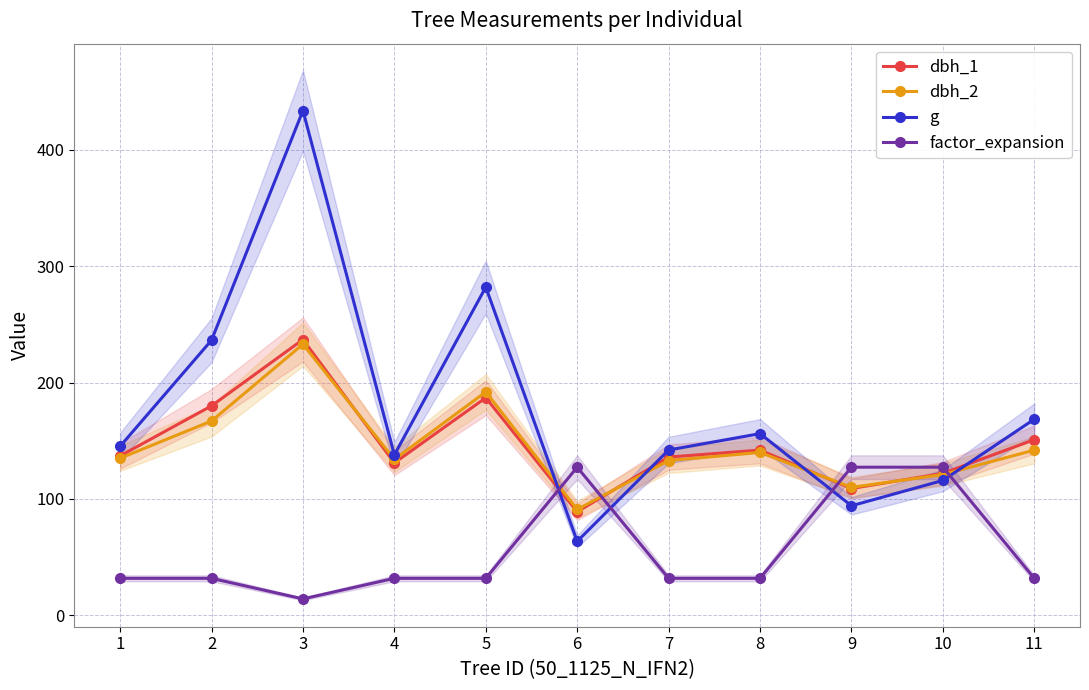

Reading left to right, list all the values displayed in this chart.

dbh_1: 137.0	180.0	237.0	131.0	187.0	89.0	136.0	142.0	109.0	122.0	151.0
dbh_2: 135.0	167.0	233.0	134.0	192.0	91.0	133.0	140.0	110.0	121.0	142.0
g: 145.3	236.4	433.7	137.9	282.0	63.6	142.1	156.2	94.2	115.9	168.6
factor_expansion: 31.8	31.8	14.2	31.8	31.8	127.3	31.8	31.8	127.3	127.3	31.8